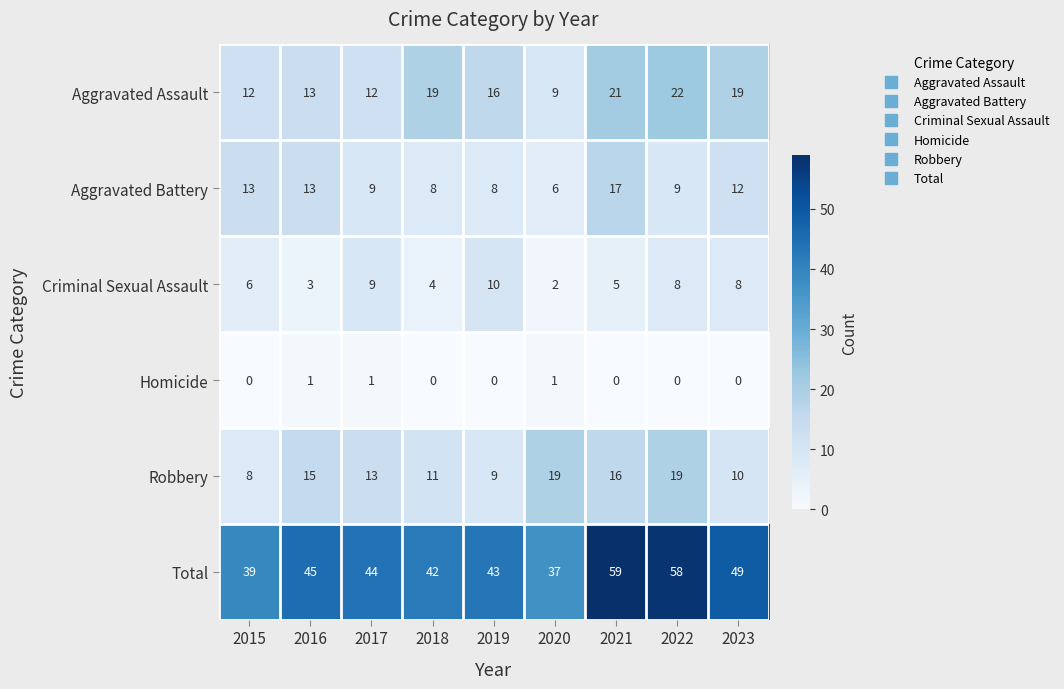

At which label does Criminal Sexual Assault reach its minimum?

2020